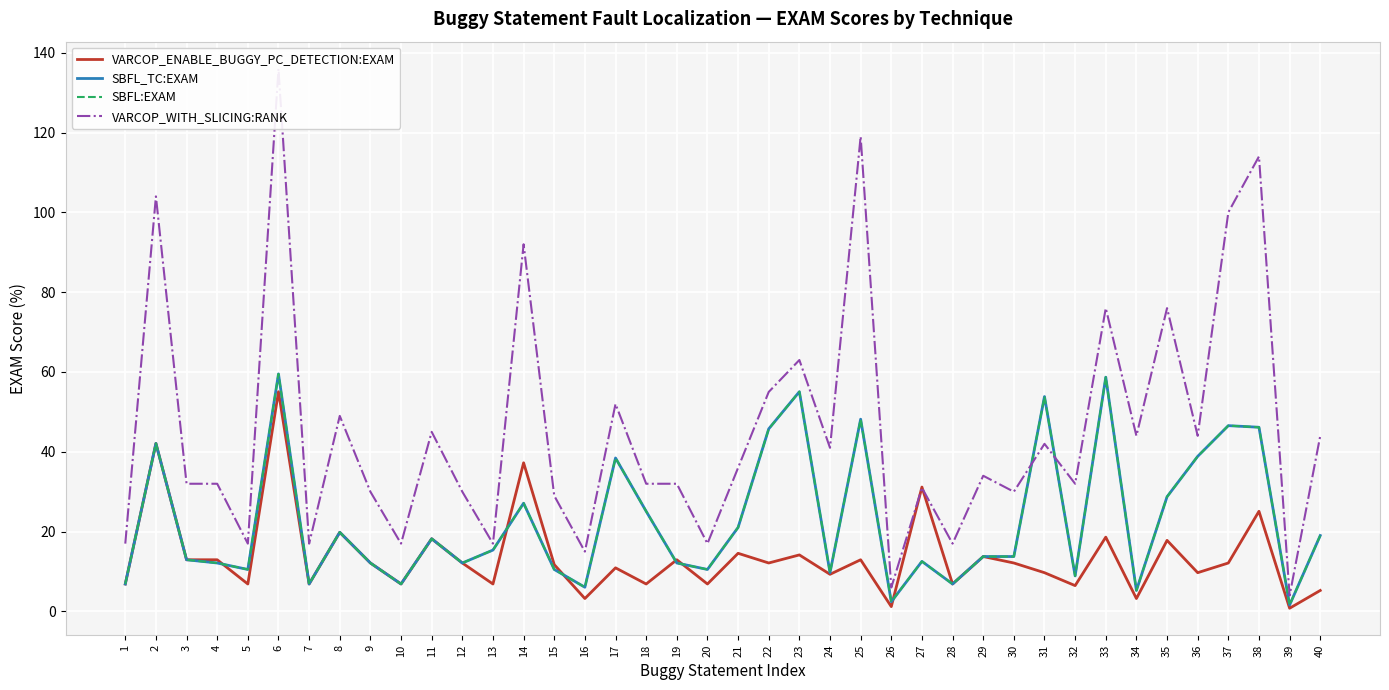

Between 17 and 37, which series saw the biggest shift?

VARCOP_WITH_SLICING:RANK